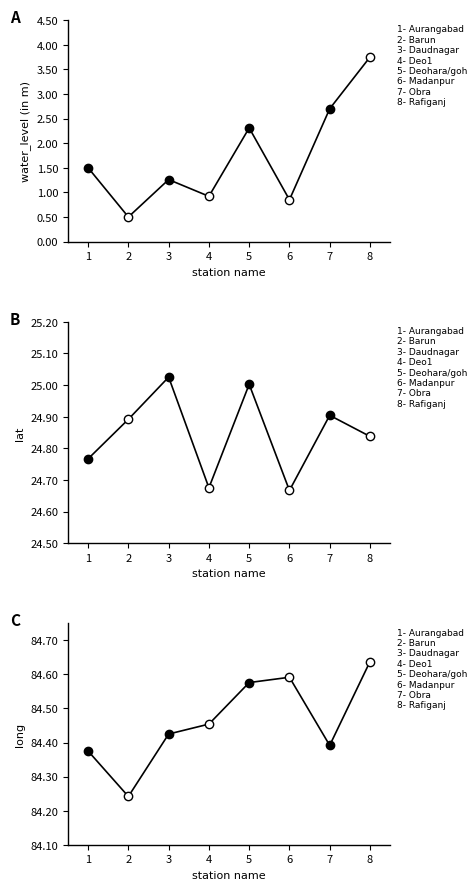

True or false: lat and water_level (in m) intersect in this chart.

False